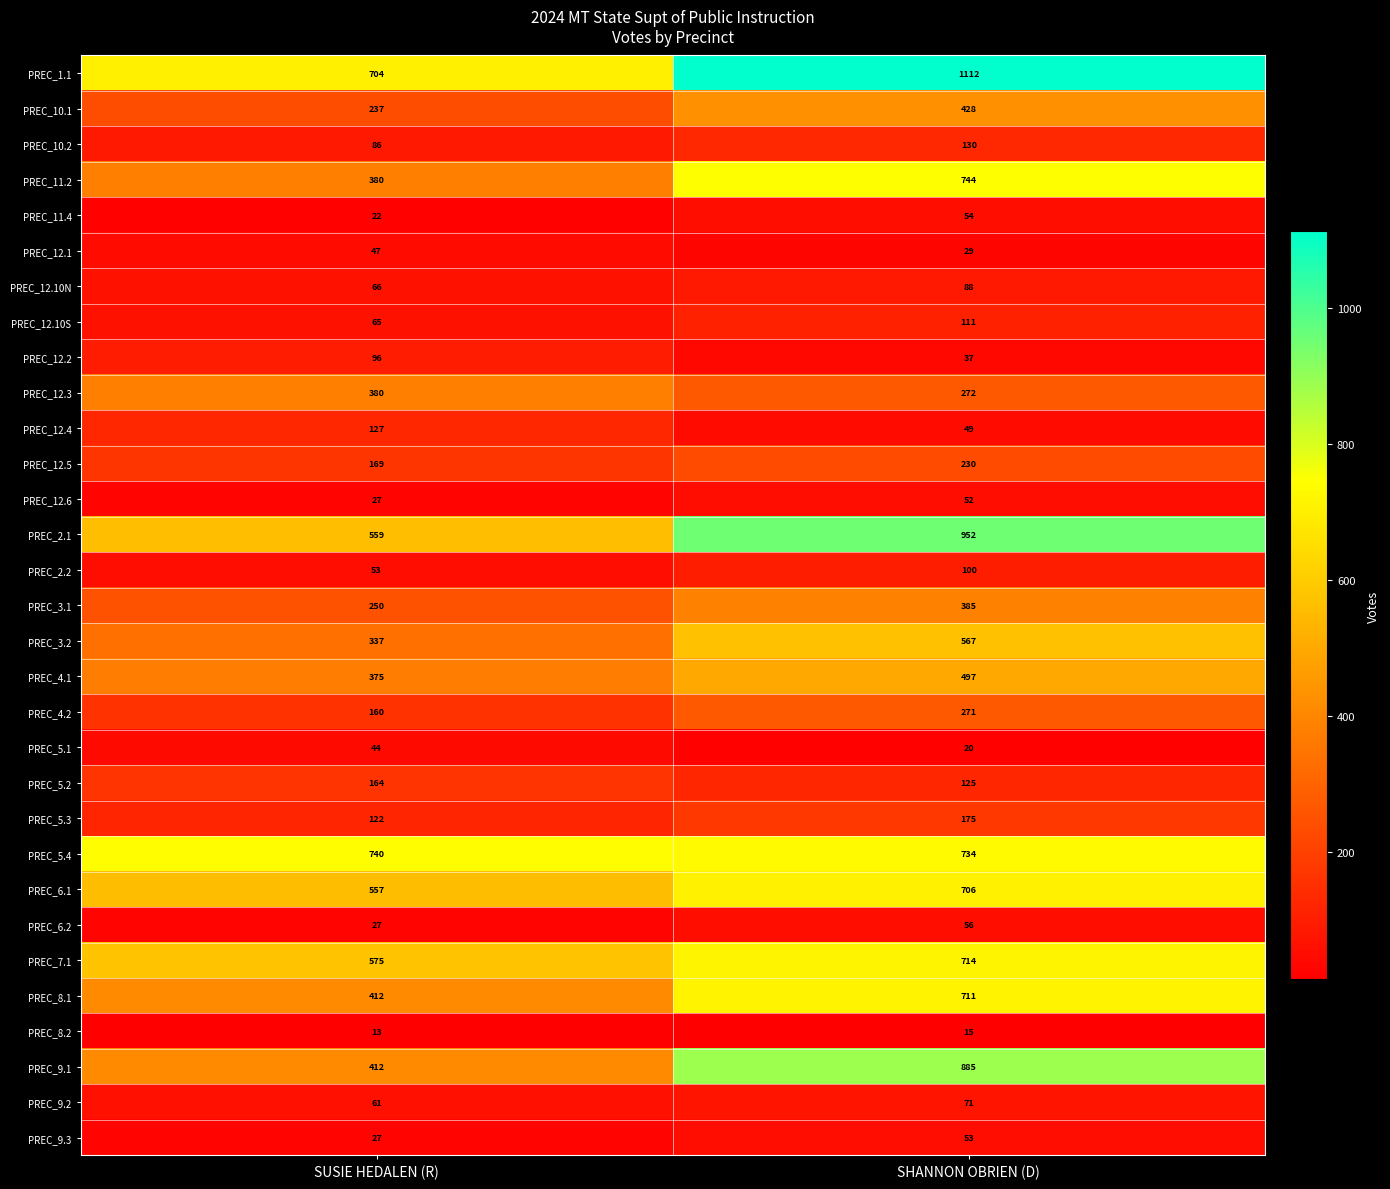

How many categories are shown in the chart?

2